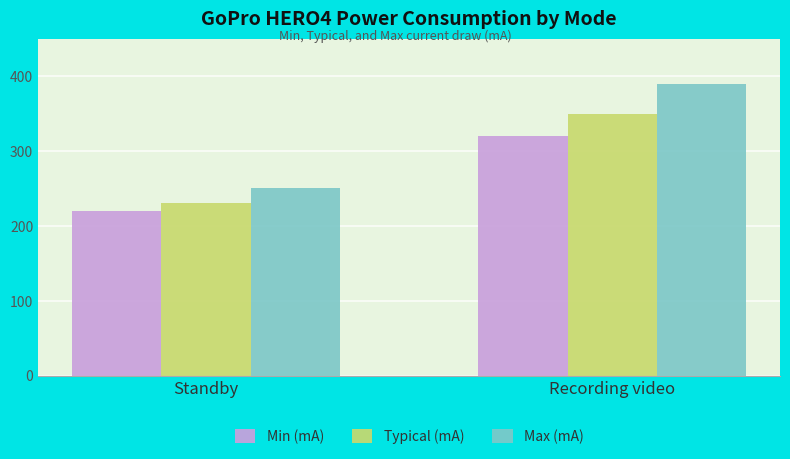

True or false: Typical (mA) has a value of 350 at Recording video.

True